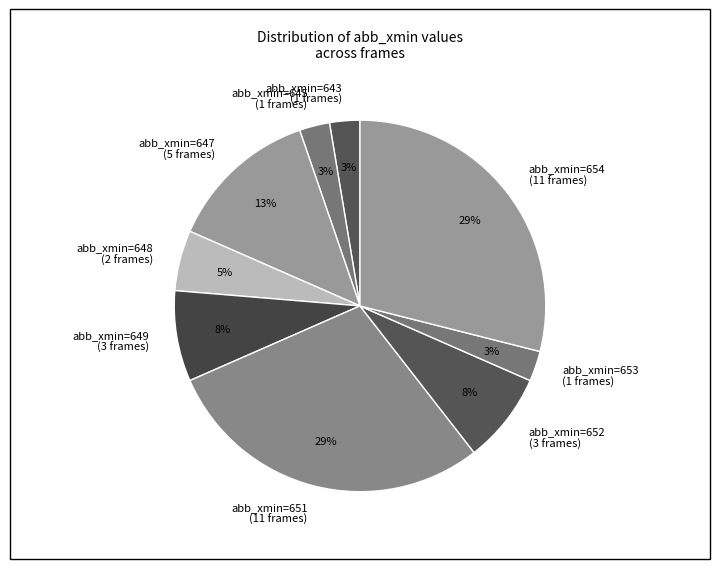

Do abb_xmin=654 (11 frames) and abb_xmin=643 (1 frames) together represent more than half of the pie?

No